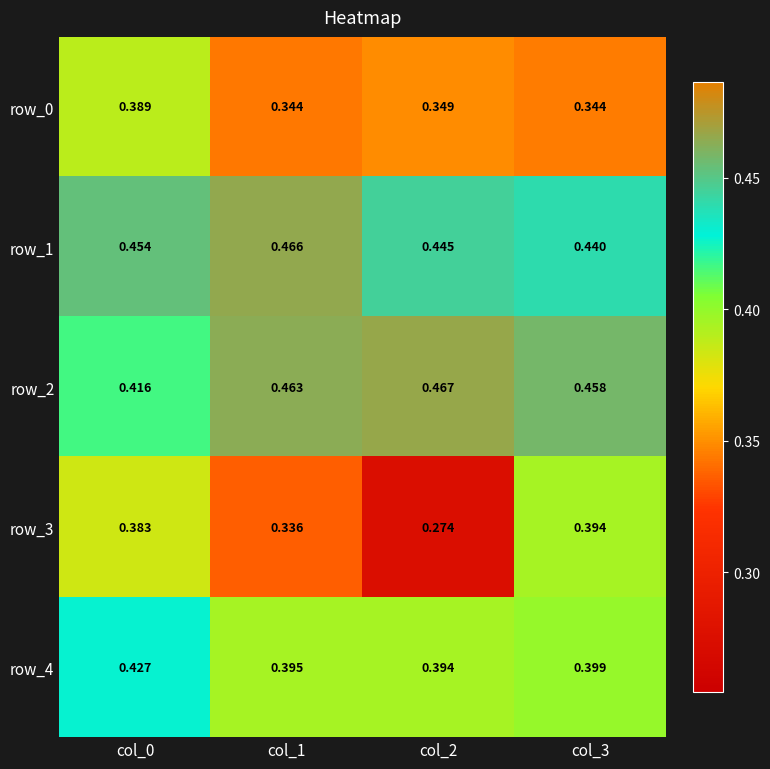

How many data points does each series have?

4